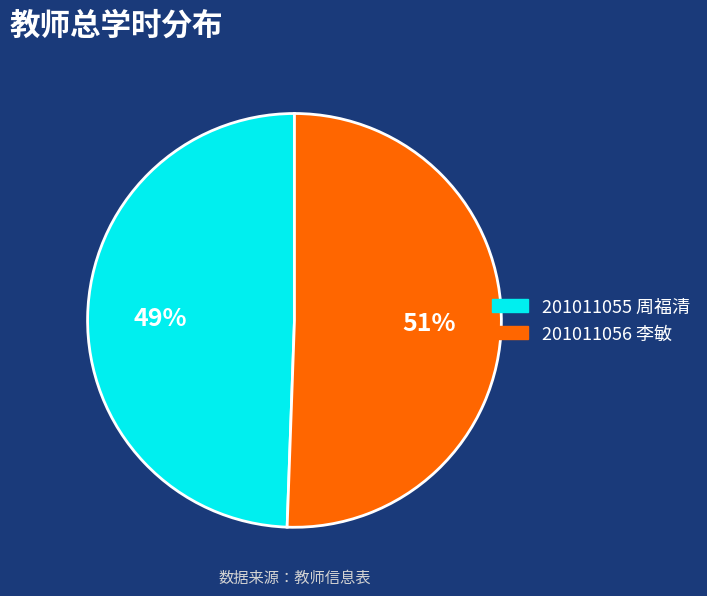

Between 201011055 周福清 and 201011056 李敏, which is larger?

201011056 李敏